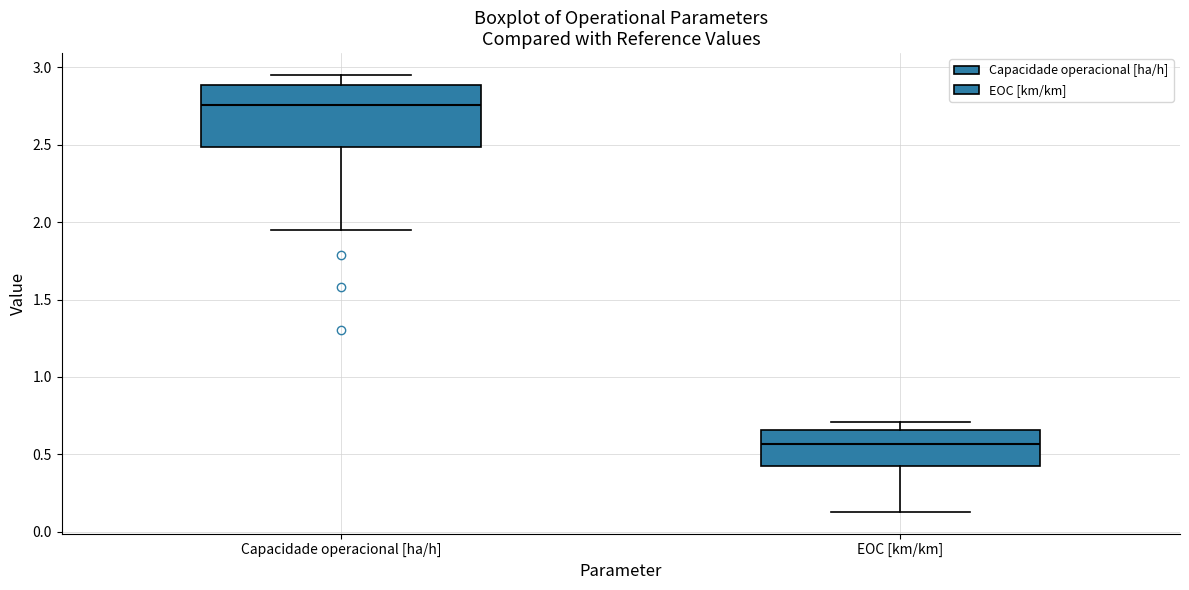

Comparing the boxes themselves (not the whiskers), which one is the tallest?

Capacidade operacional [ha/h]